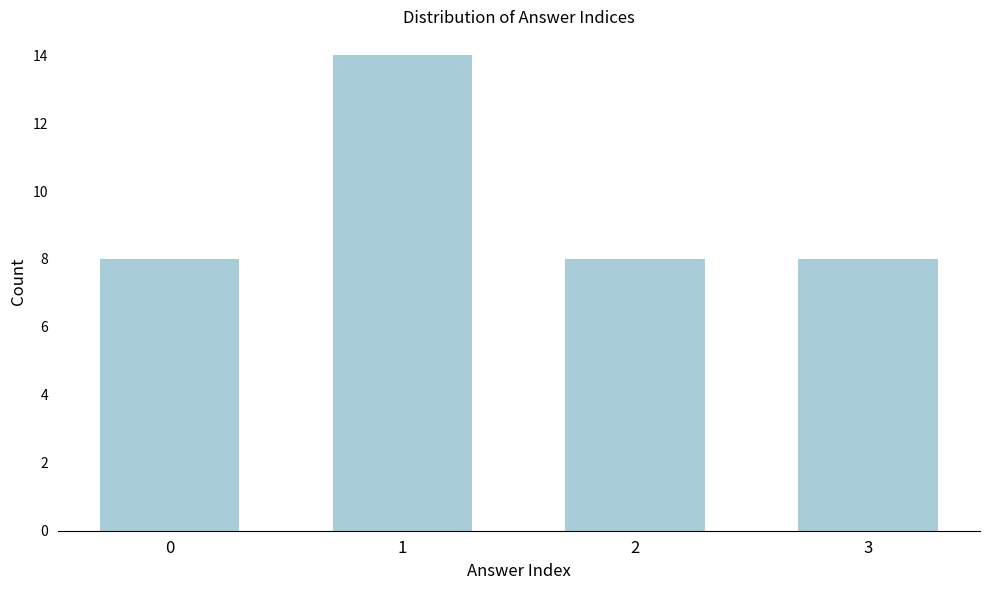

Reading right to left, extract all data points from this chart.

8	8	14	8